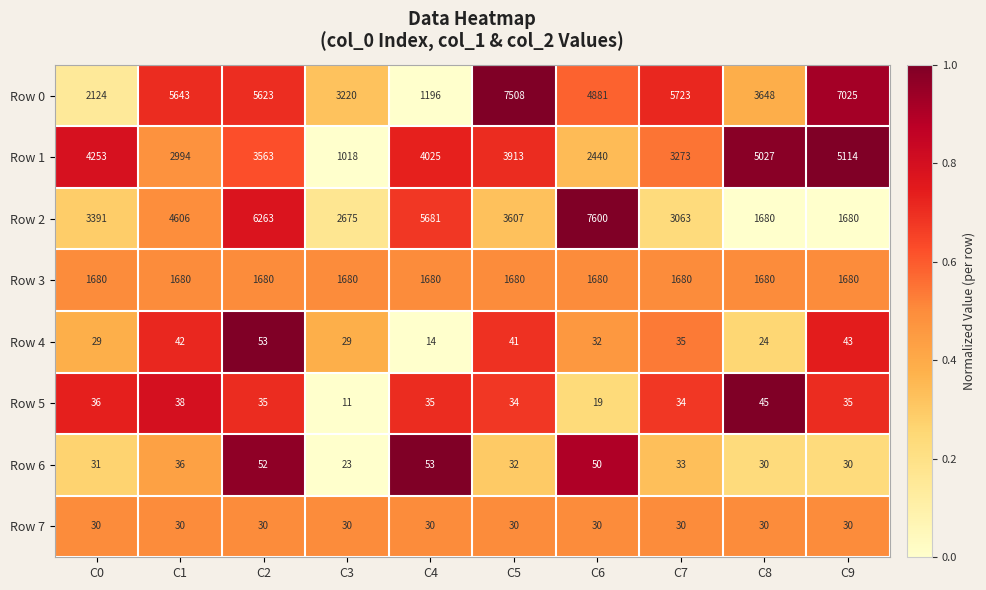

What is the difference between the Row 0 values at C0 and C5?

5384